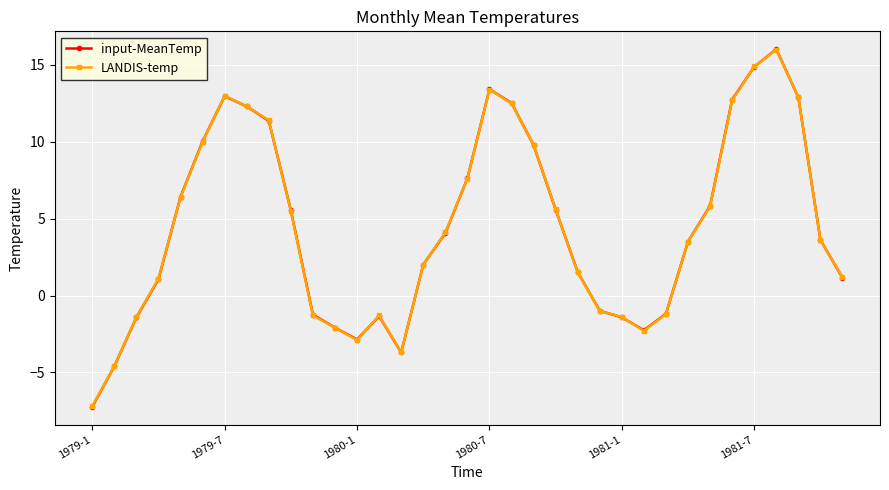

What is the value of the LANDIS-temp point at the 16th from the left?

2.0